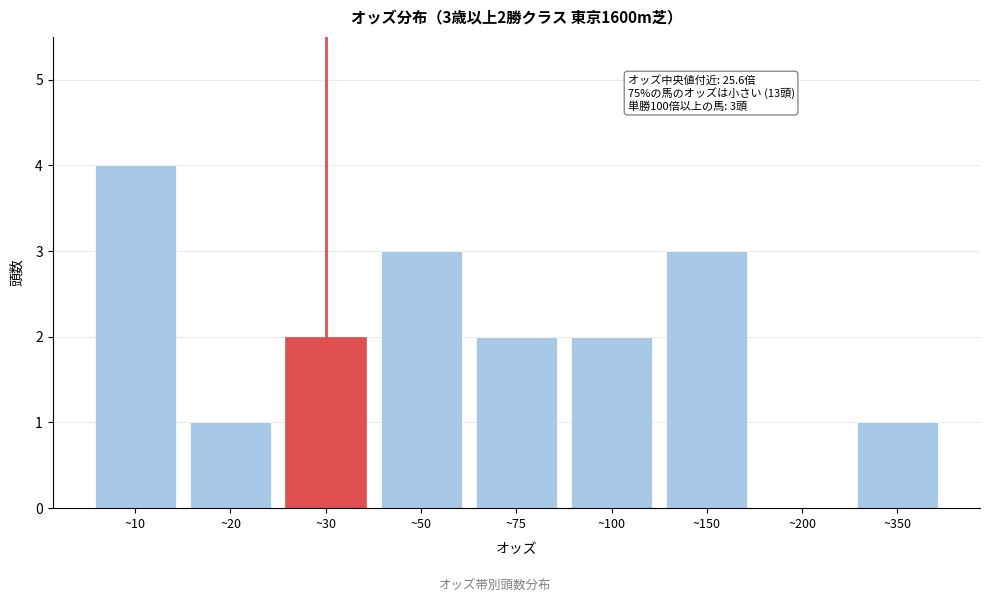

Reading right to left, transcribe all the data shown in this chart.

~350=1	~200=0	~150=3	~100=2	~75=2	~50=3	~30=2	~20=1	~10=4